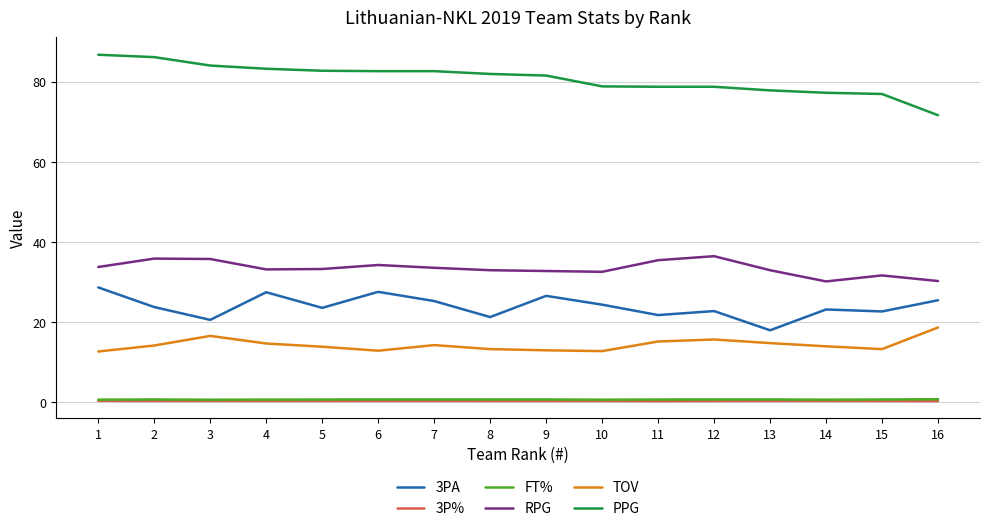

True or false: FT% and PPG intersect in this chart.

False